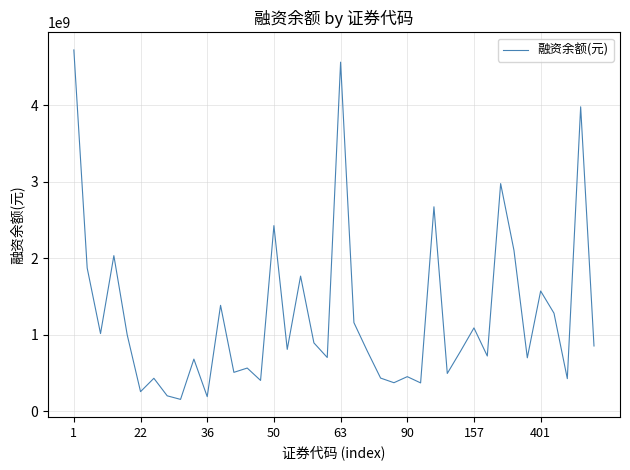

What is the difference between the second highest and minimum values?

4405715645